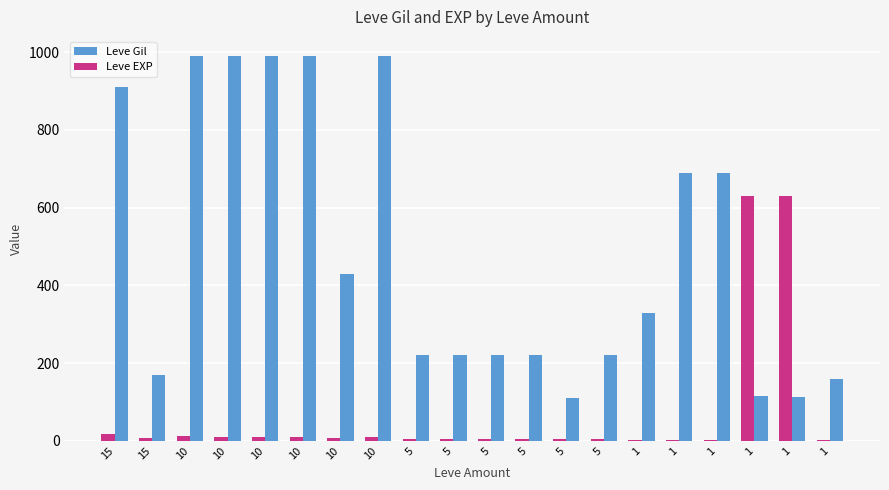

At how many categories does at least one series exceed 38?

20